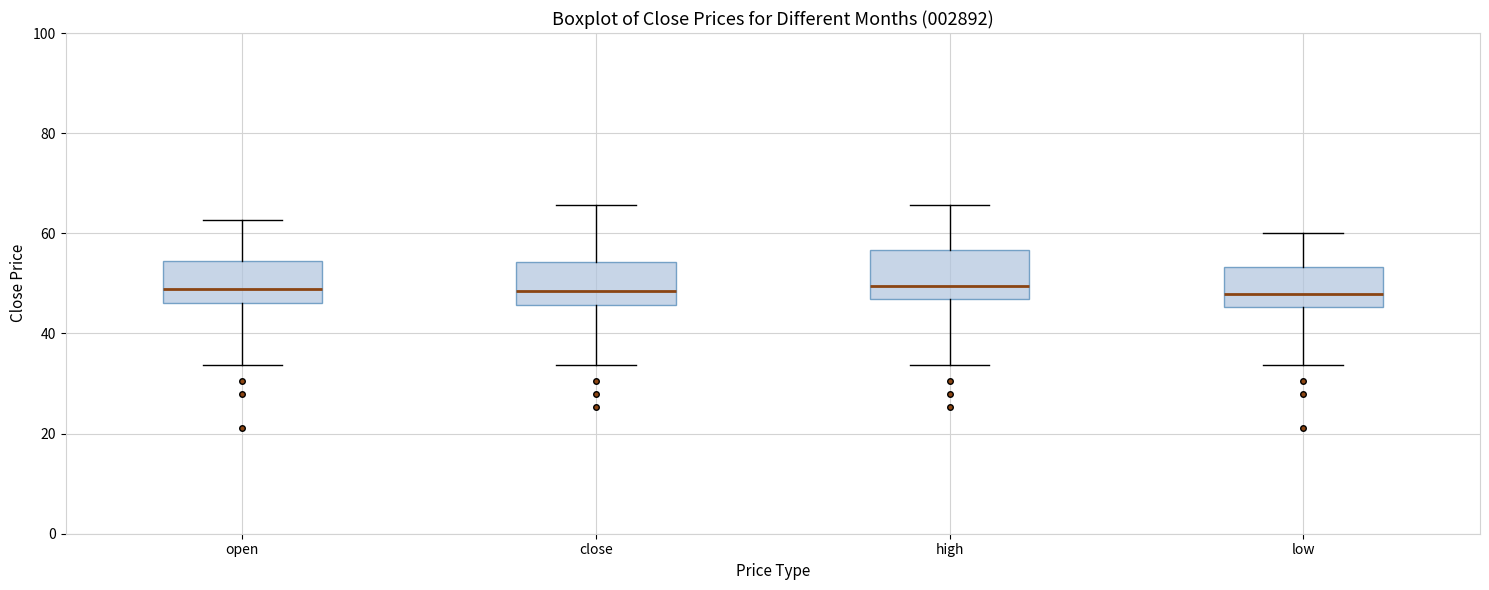

Reading left to right, transcribe this box plot: for each box, give where its median line is, the range the box spans, and where its two whiskers end, as read against the y-axis. The values are not printed on the chart, so give them approximately, as read against the axis.

open: median 48, box 46 to 54, whiskers 34 to 62
close: median 48, box 46 to 54, whiskers 34 to 66
high: median 50, box 46 to 56, whiskers 34 to 66
low: median 48, box 46 to 54, whiskers 34 to 60